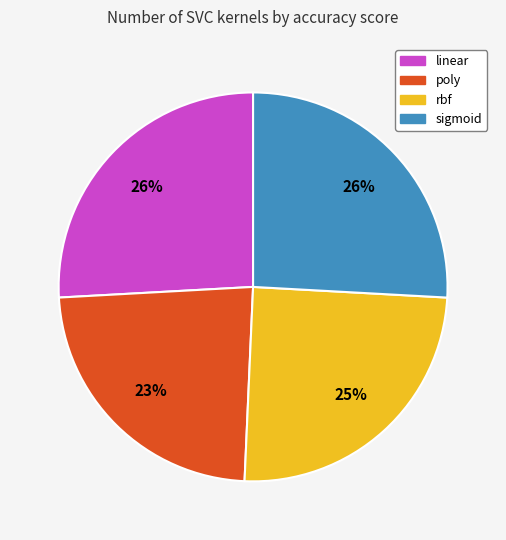

To the nearest percent, what portion does linear represent?

26%